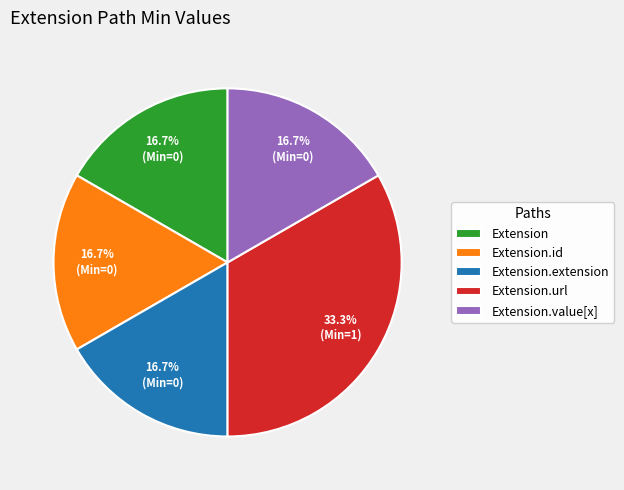

What is the largest slice in the pie chart?

Extension.url